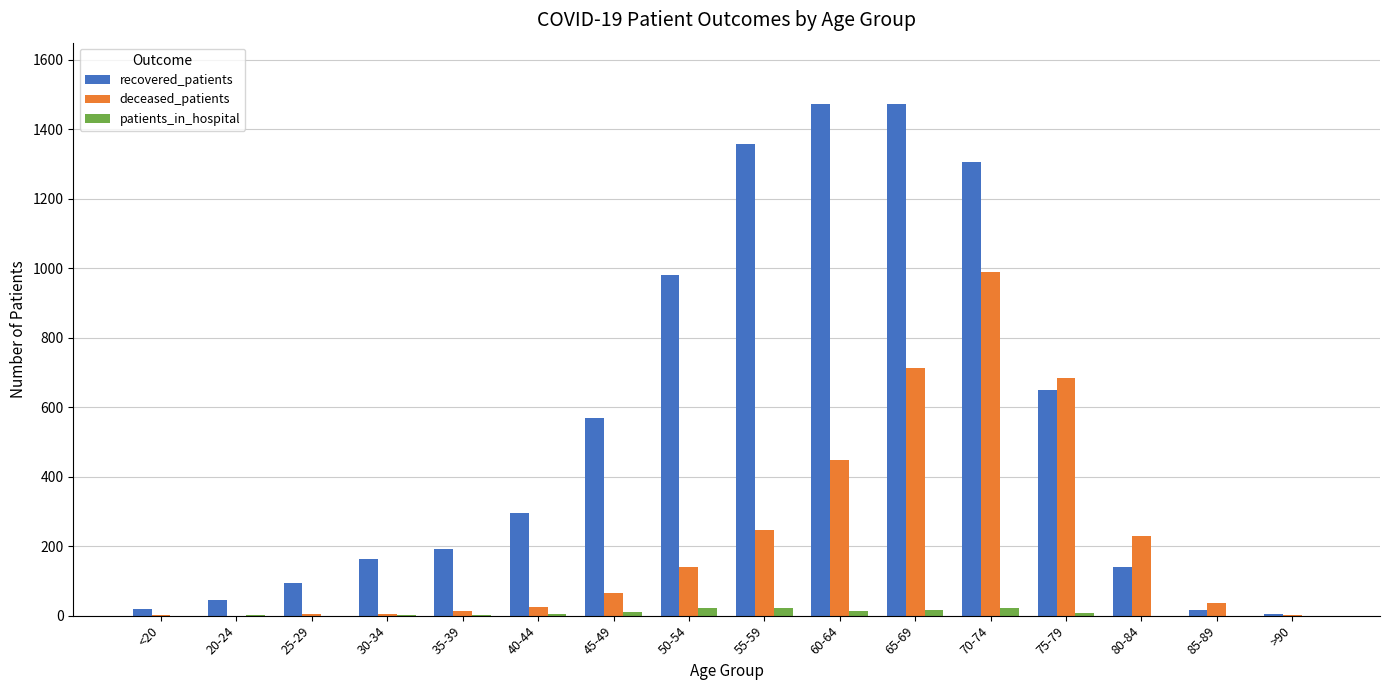

Between <20 and 45-49, which series saw the biggest shift?

recovered_patients